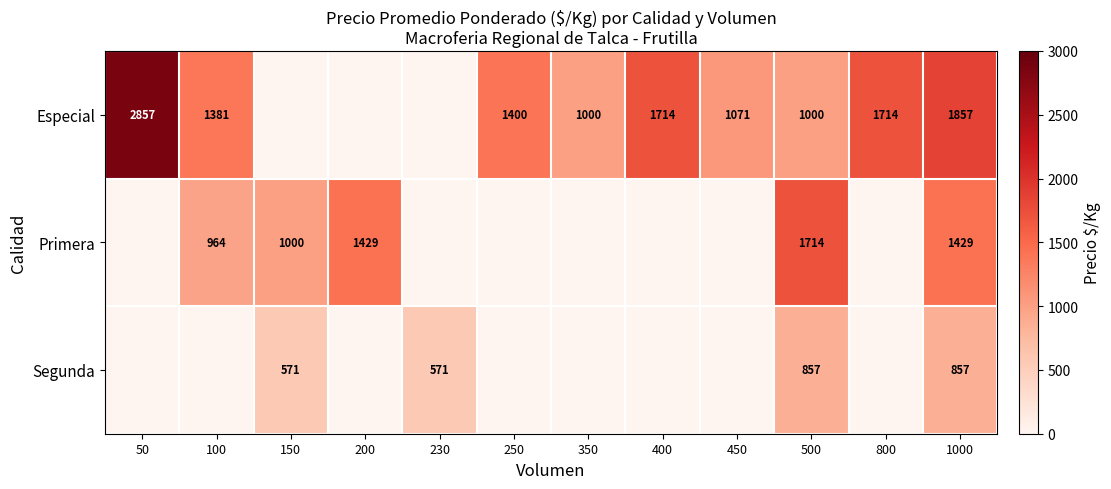

The value of Especial at 800 is 732. True or false?

False